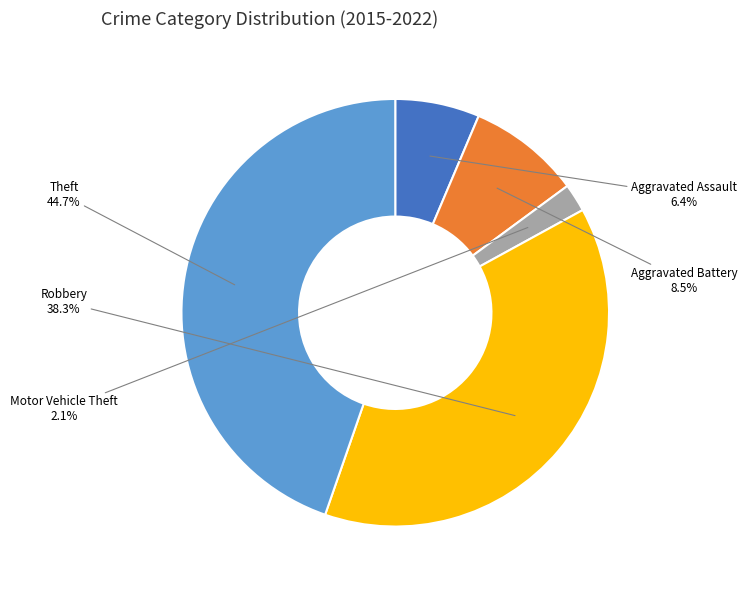

What is the smallest slice in the pie chart?

Motor Vehicle Theft